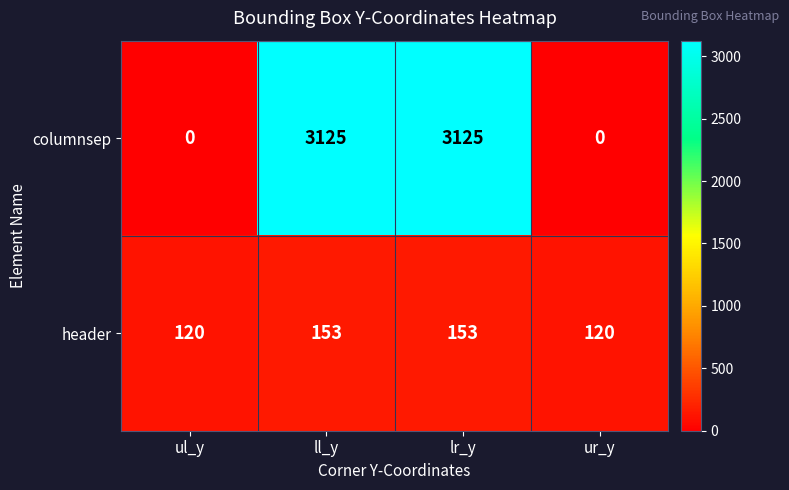

Rank the series by their average value, from highest to lowest.

columnsep, header